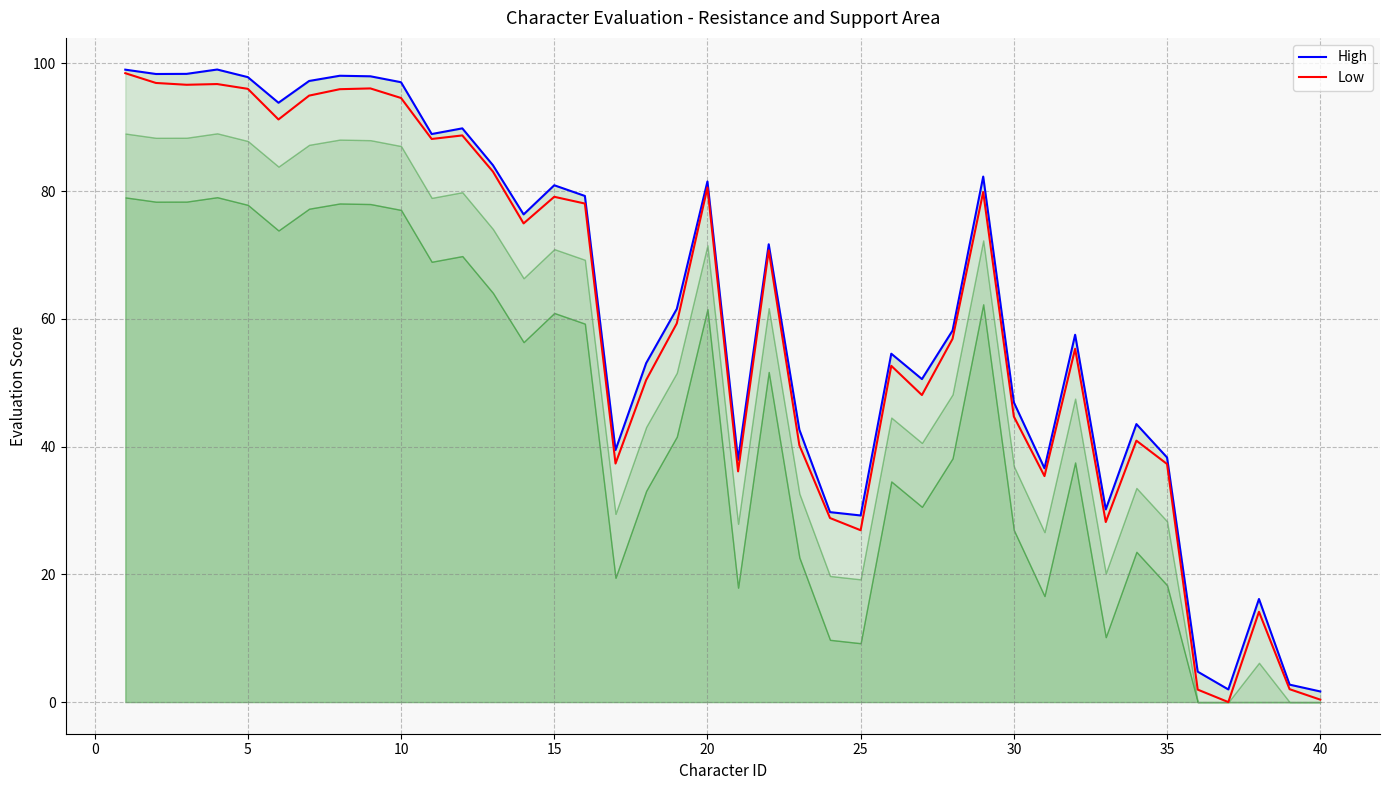

What is the maximum value shown in the chart?

99.1